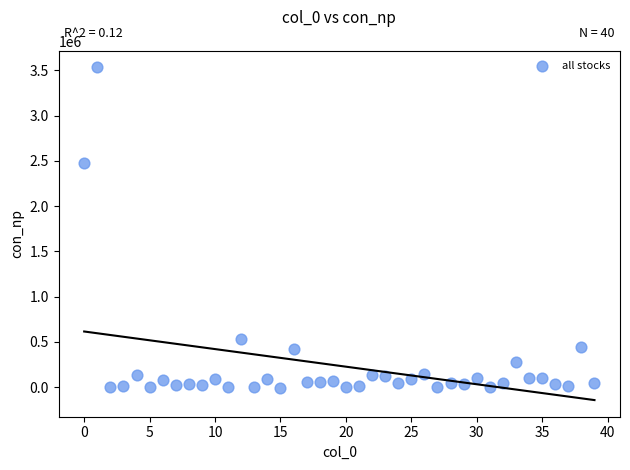

What Y value in the scatter plot is closest to 1763705?

2474293.0